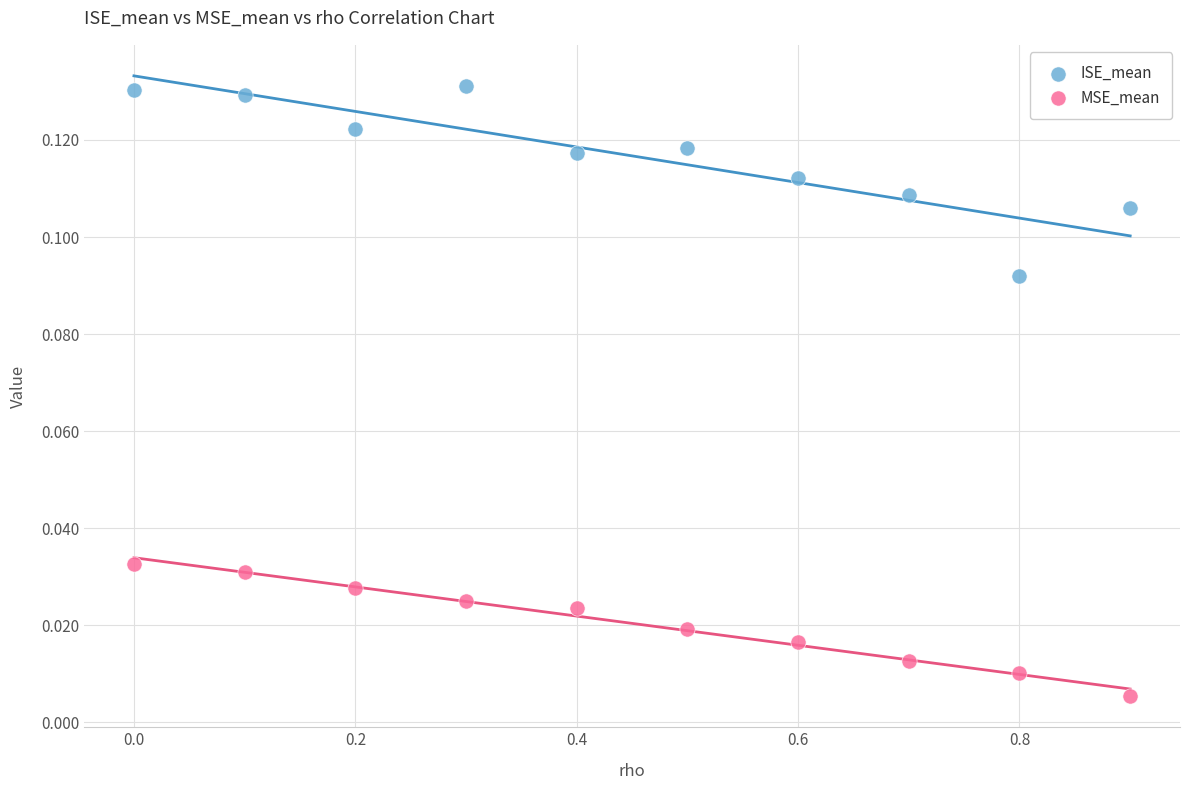

What is the X range (max minus min) for the scatter plot?

0.9